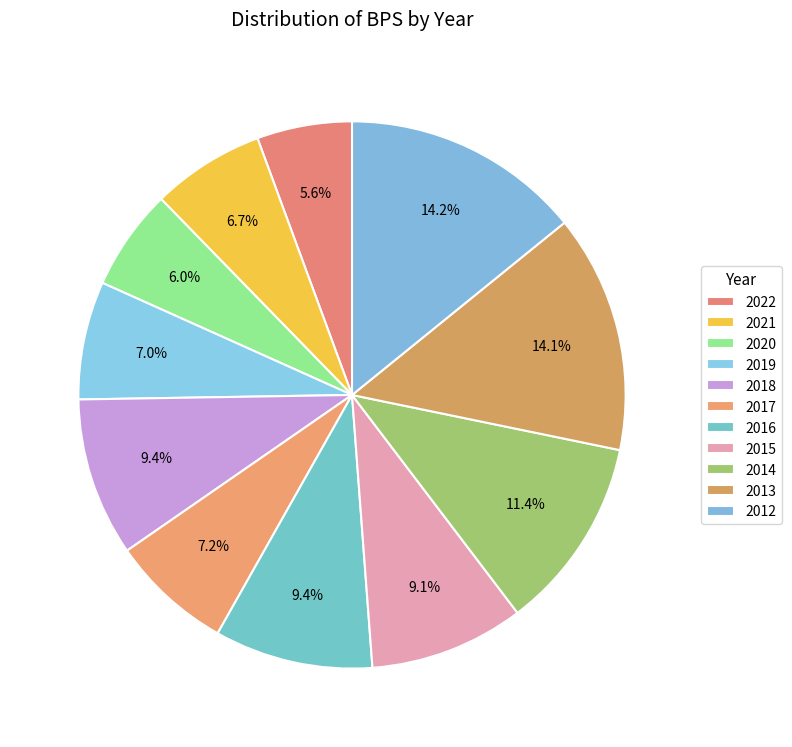

Is 2022 the majority of the pie?

No